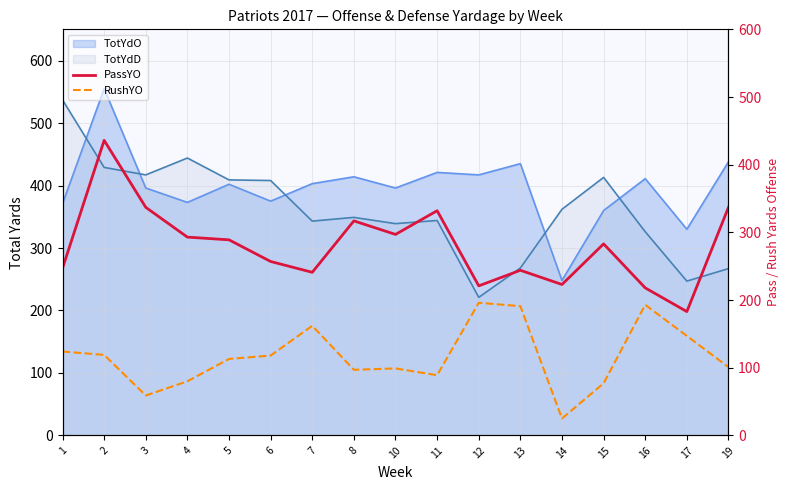

True or false: TotYdO and TotYdD intersect in this chart.

True